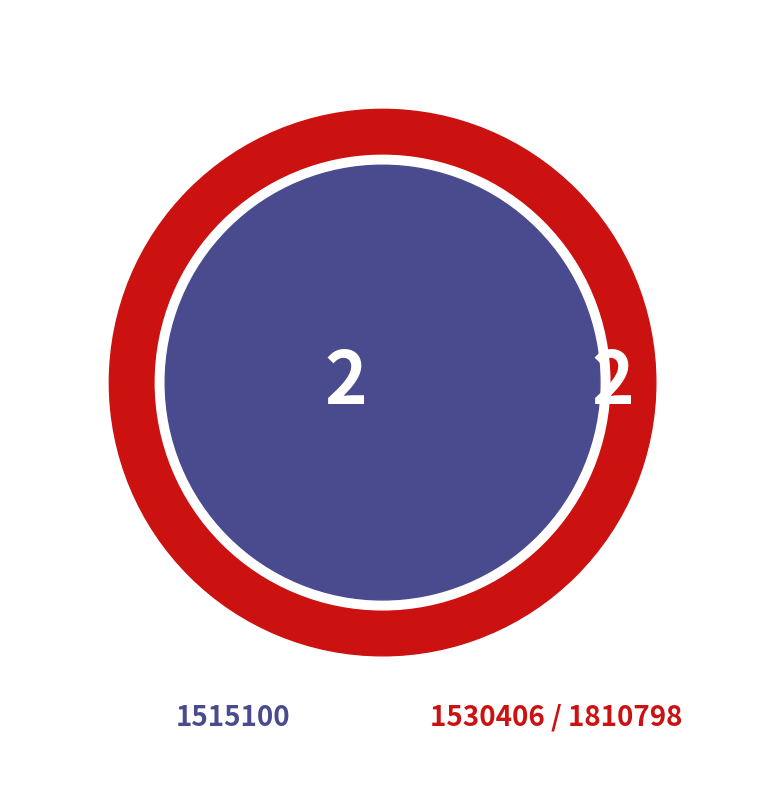

To the nearest percent, what is the combined percentage of 1515100 and 1530406?

63%